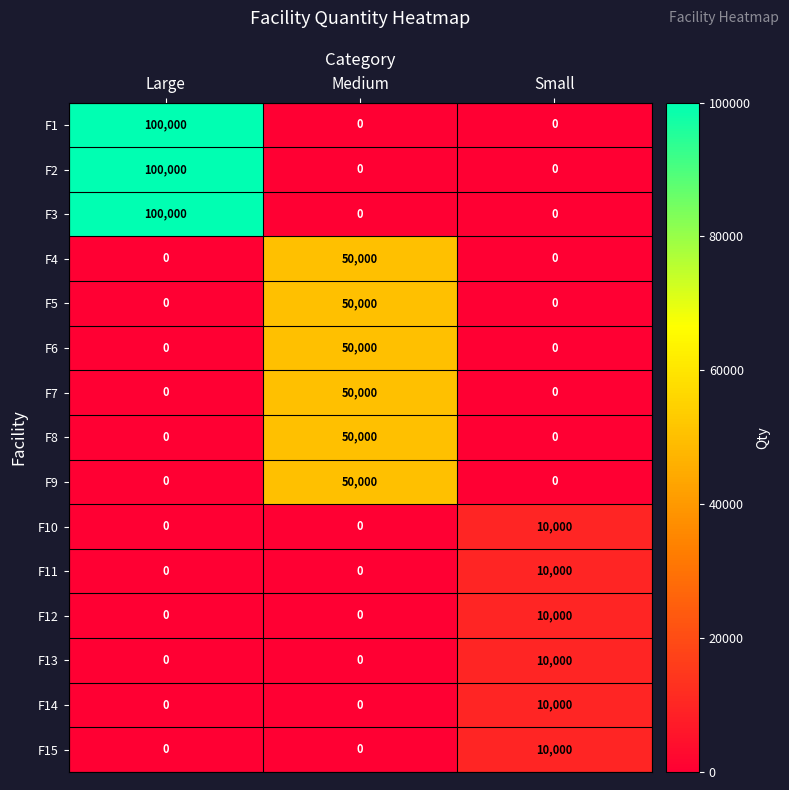

What is the spread (max minus min) of values at Large?

100000